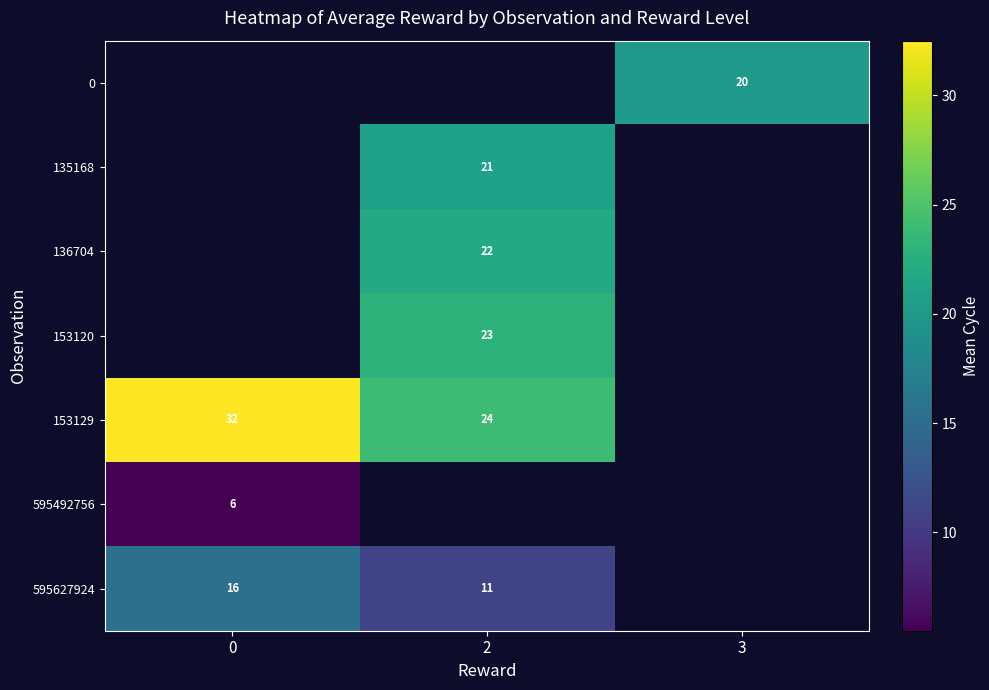

Between 0 and 3, which is larger?

3